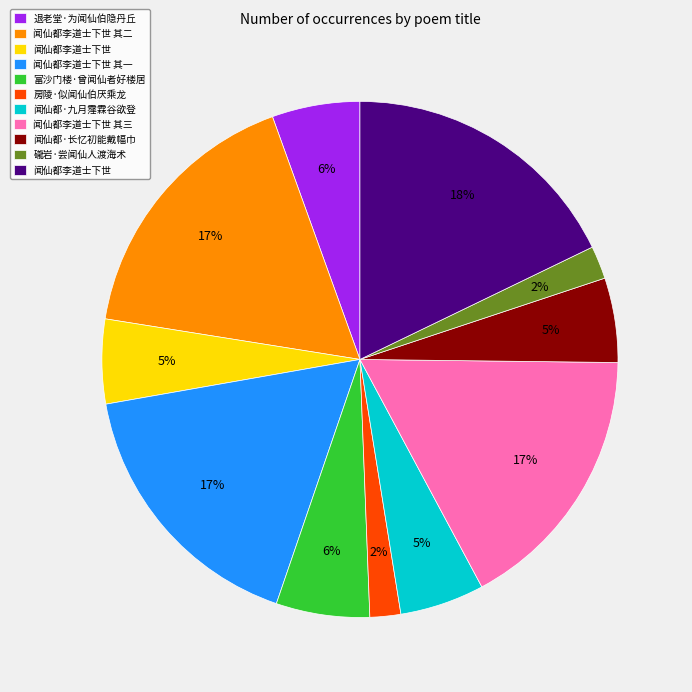

How many slices are in this pie chart?

11